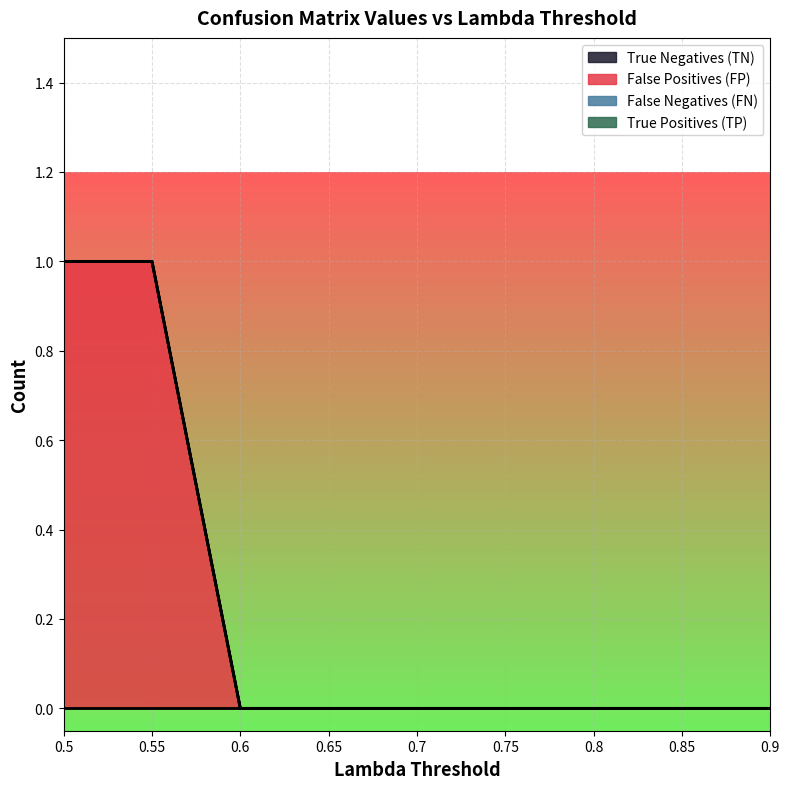

True or false: False Negatives (FN) and True Negatives (TN) cross at least once.

False